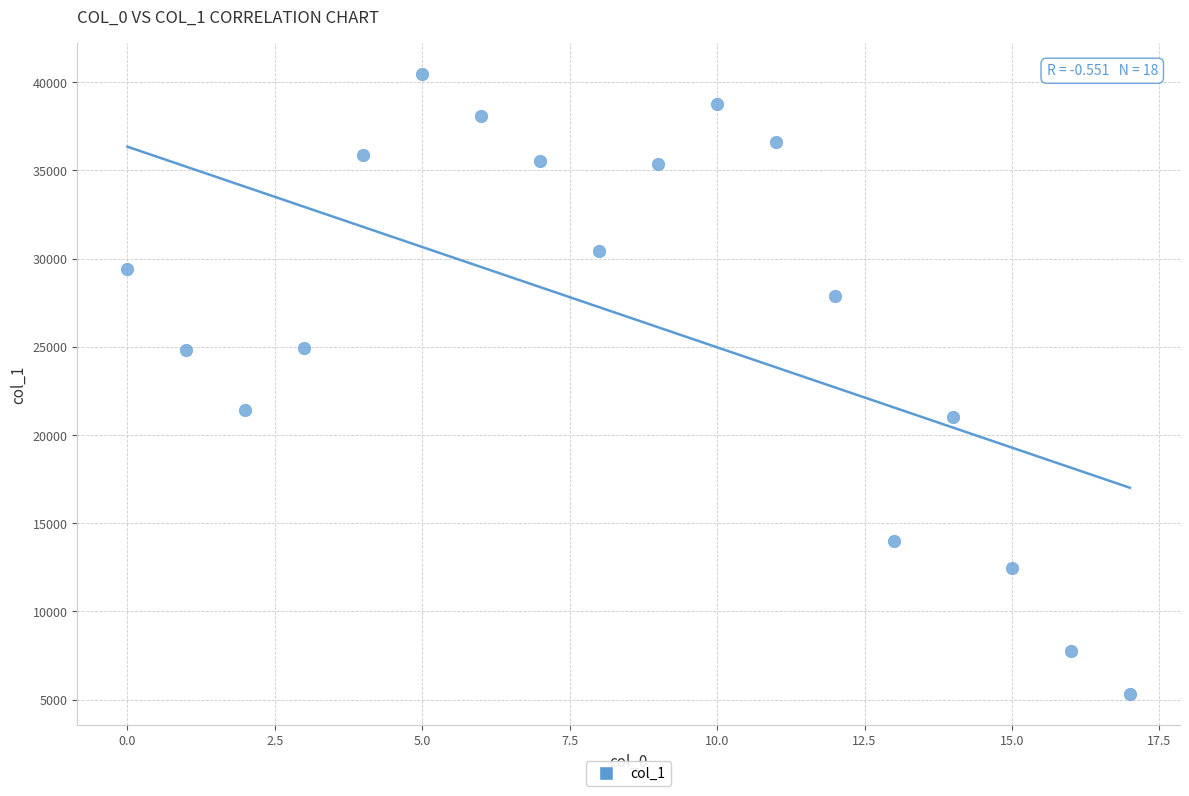

What Y value in the scatter plot is closest to 22886?

21432